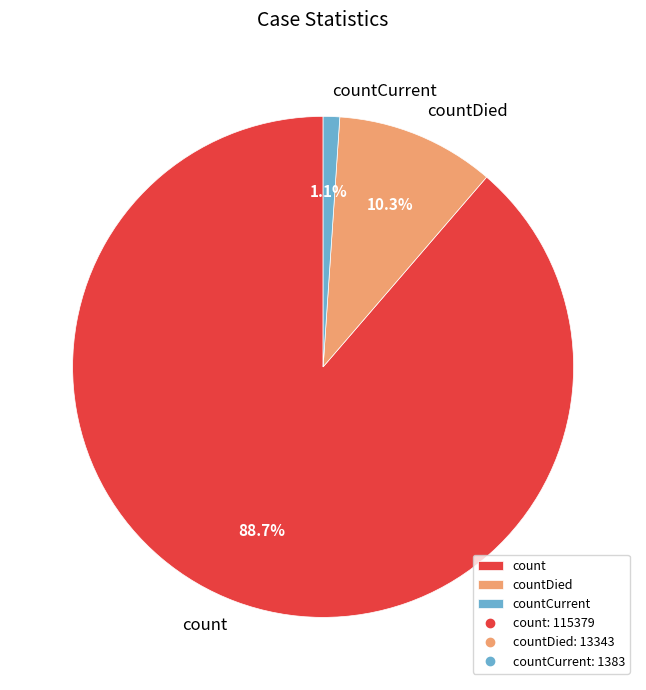

Approximately how many times larger is the value at countDied compared to count?

0.1